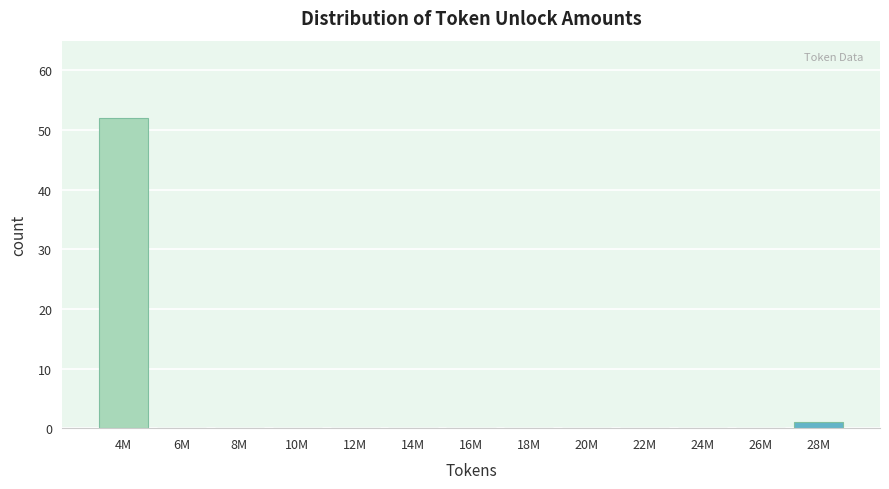

Reading right to left, list all the values displayed in this chart.

28M=1	26M=0	24M=0	22M=0	20M=0	18M=0	16M=0	14M=0	12M=0	10M=0	8M=0	6M=0	4M=52